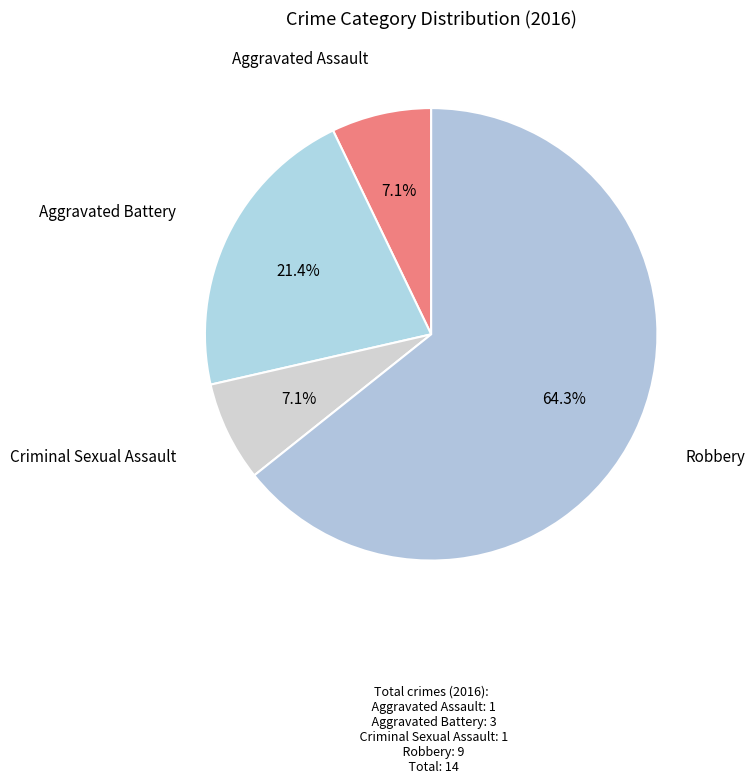

Which has a higher value, Criminal Sexual Assault or Robbery?

Robbery